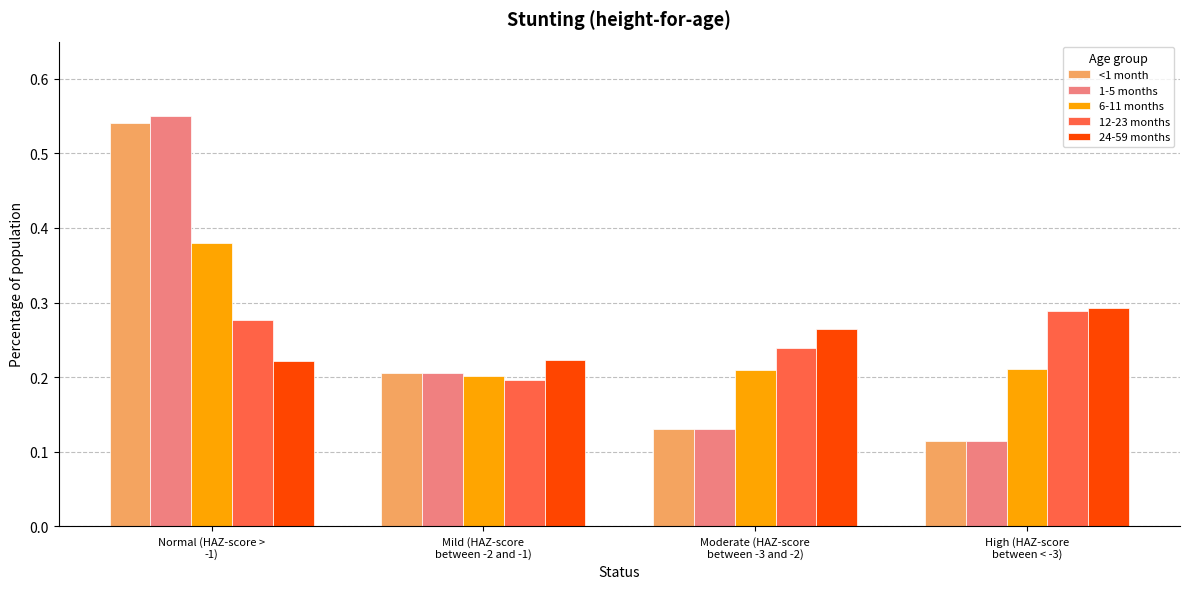

At how many categories does at least one series exceed 0?

4